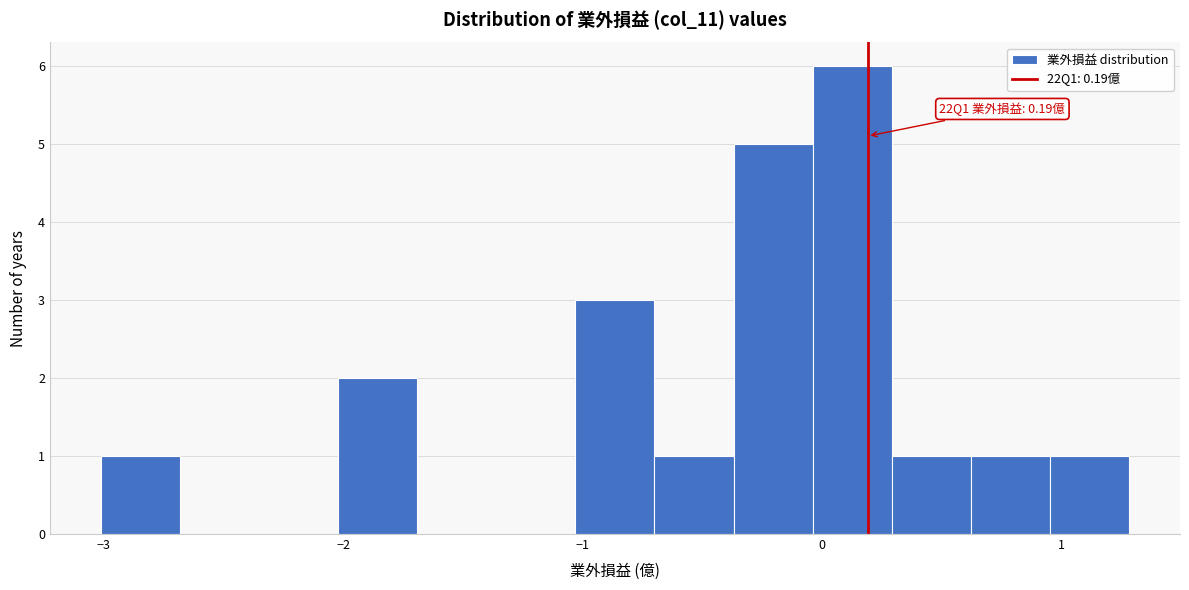

Read against the x-axis, roughly where is the centre of the tallest bar?

0.1